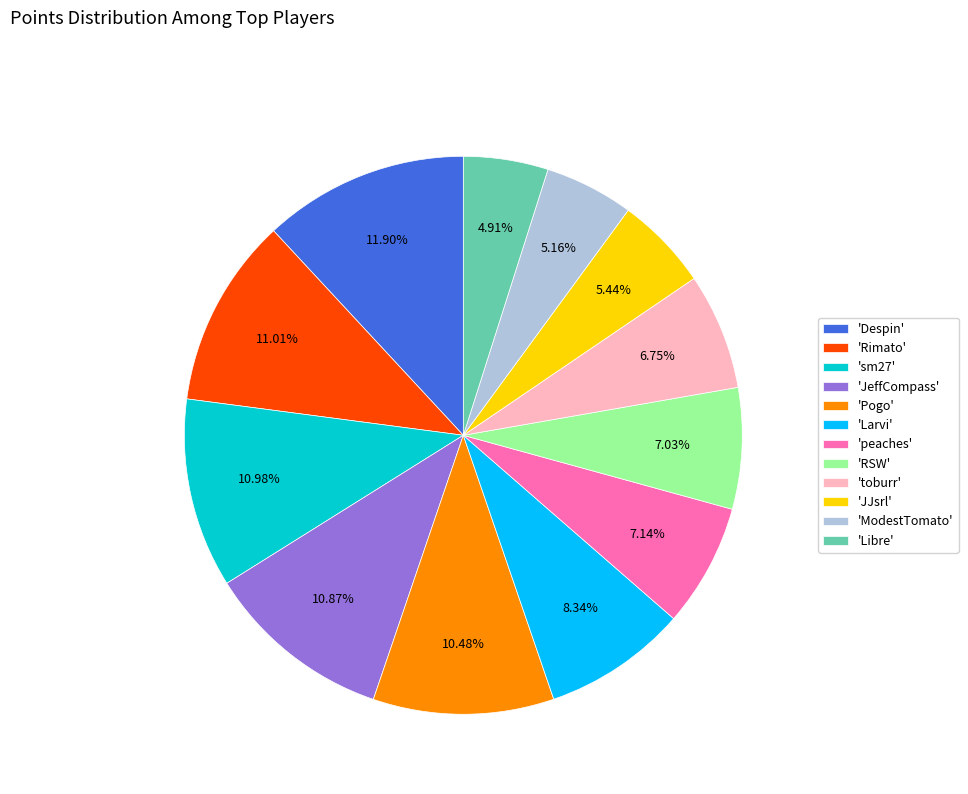

Approximately how many times larger is the value at 'Larvi' compared to 'JeffCompass'?

0.8